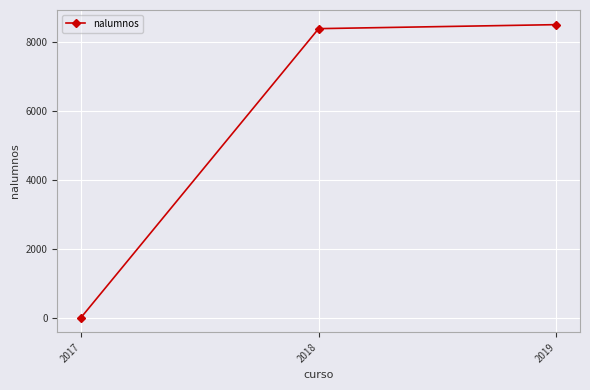

The value at 2018 is 8387. True or false?

True